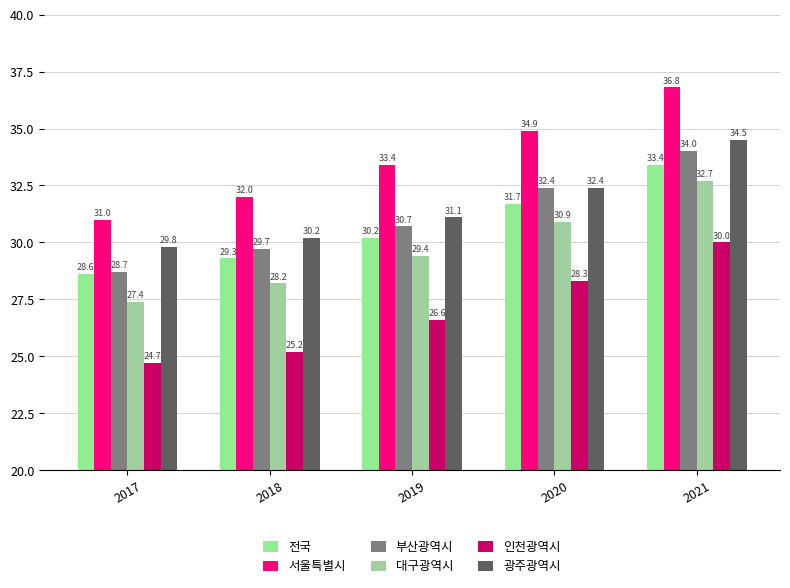

Rank the series by their maximum value, from highest to lowest.

서울특별시, 광주광역시, 부산광역시, 전국, 대구광역시, 인천광역시